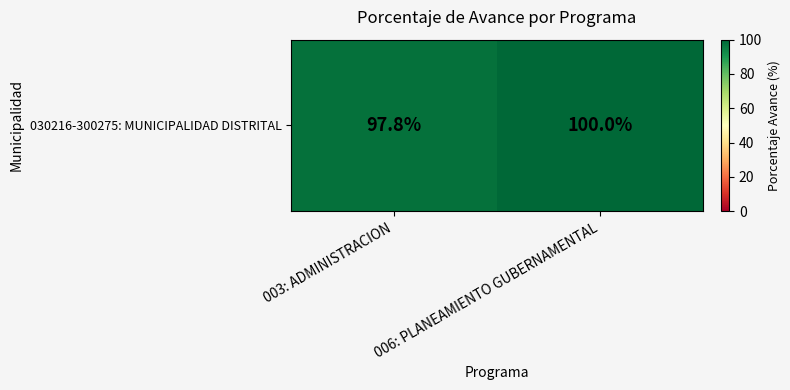

Rank the categories by value from highest to lowest.

006: PLANEAMIENTO GUBERNAMENTAL, 003: ADMINISTRACION